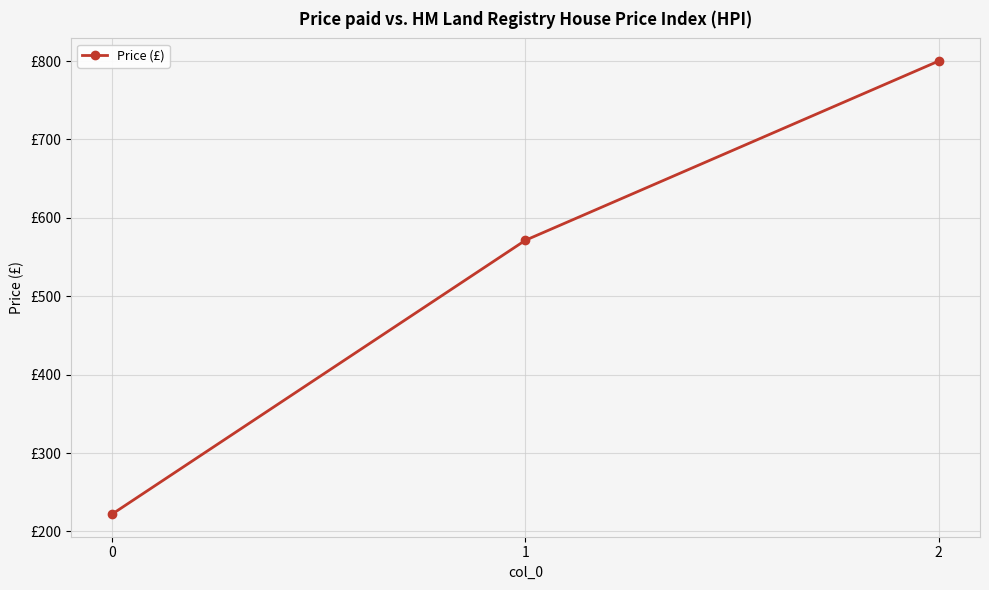

What is the sum of the values at 1 and 2?

1371.4